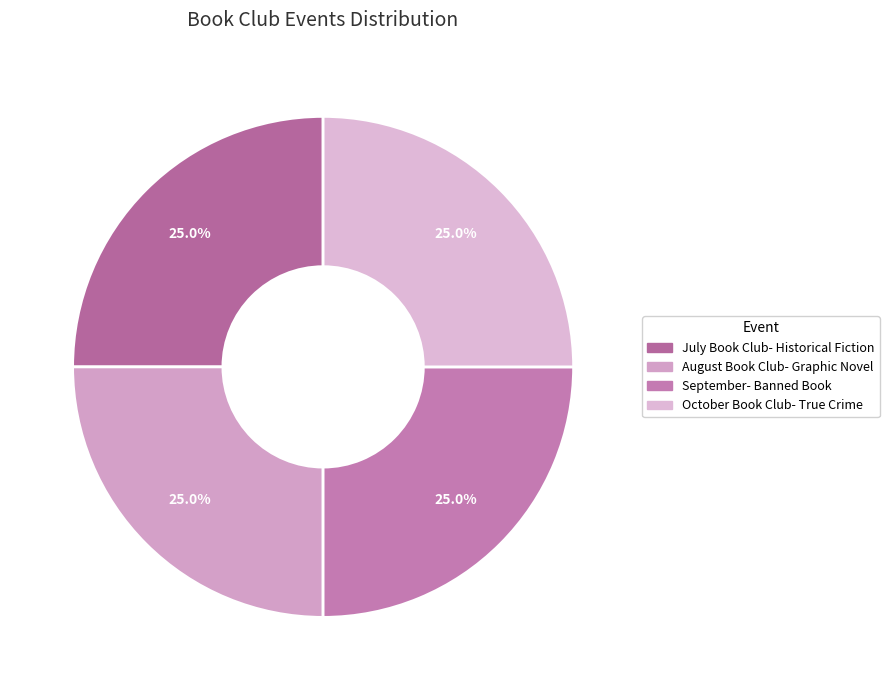

How many slices are in this pie chart?

4